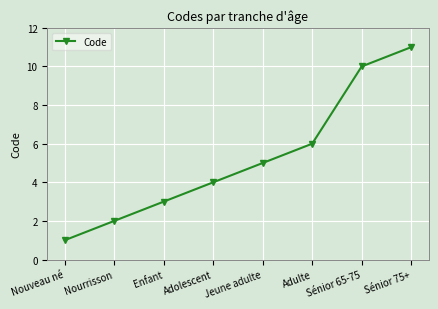

What position from the right is Sénior 75+?

1